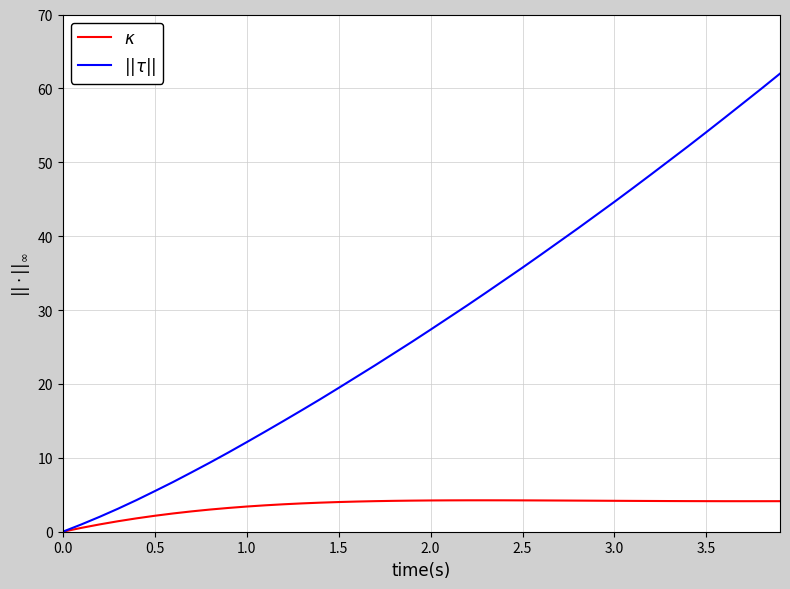

How many lines are shown in the chart?

2